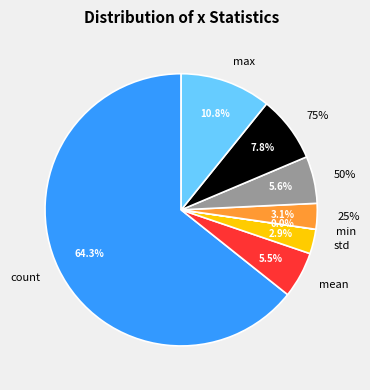

Which slice is the largest?

count